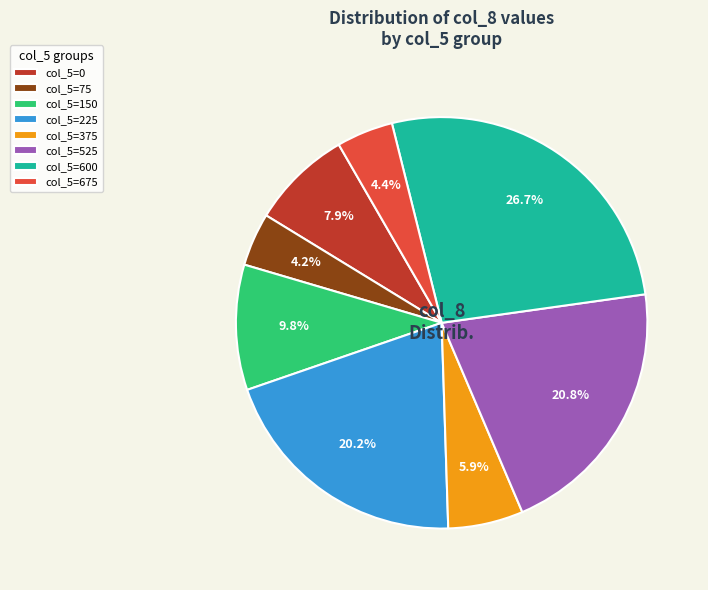

Approximately how many times larger is the value at col_5=375 compared to col_5=75?

1.4